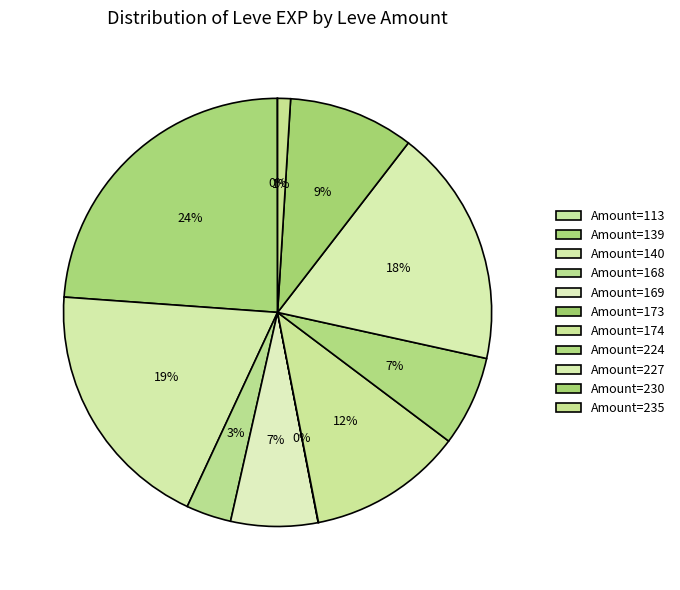

To the nearest percent, what is the average slice percentage?

9%